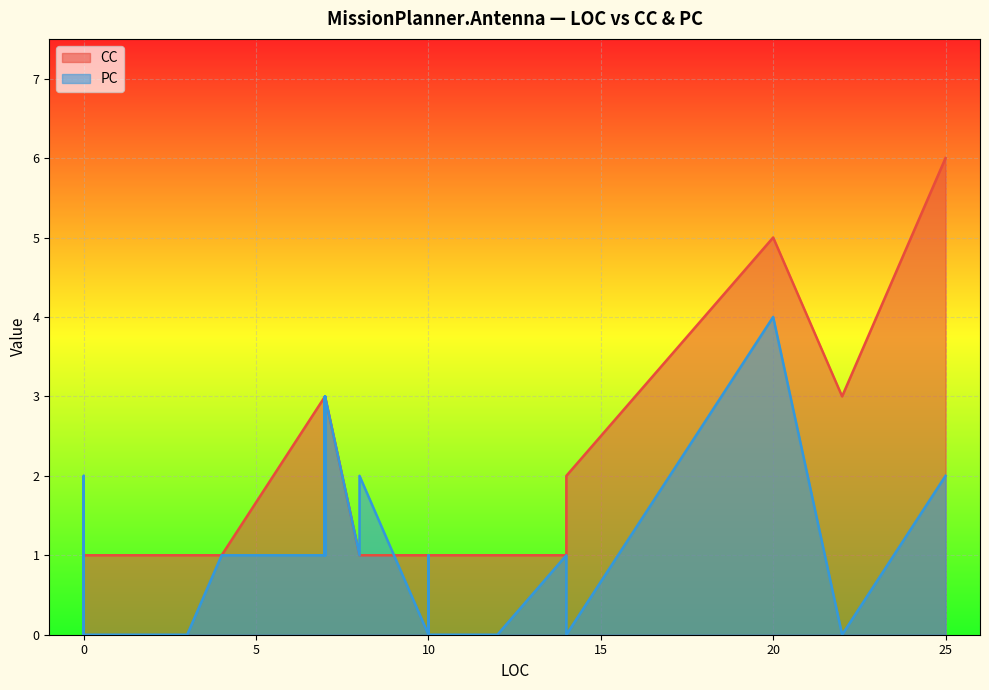

Count the CC values in the range 1 to 3.

32